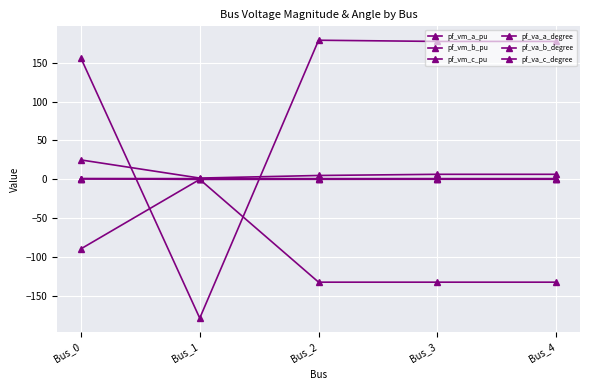

Reading left to right, transcribe all the data shown in this chart.

pf_vm_a_pu: 1.0	0.9	0.9	1.0	1.0
pf_vm_b_pu: 0.8	0.0	0.1	0.2	0.2
pf_vm_c_pu: 1.0	0.9	0.8	0.8	0.8
pf_va_a_degree: 25.0	1.7	5.0	6.6	6.6
pf_va_b_degree: -89.2	0.0	-132.0	-132.0	-132.0
pf_va_c_degree: 155.8	-178.3	178.8	177.3	177.3